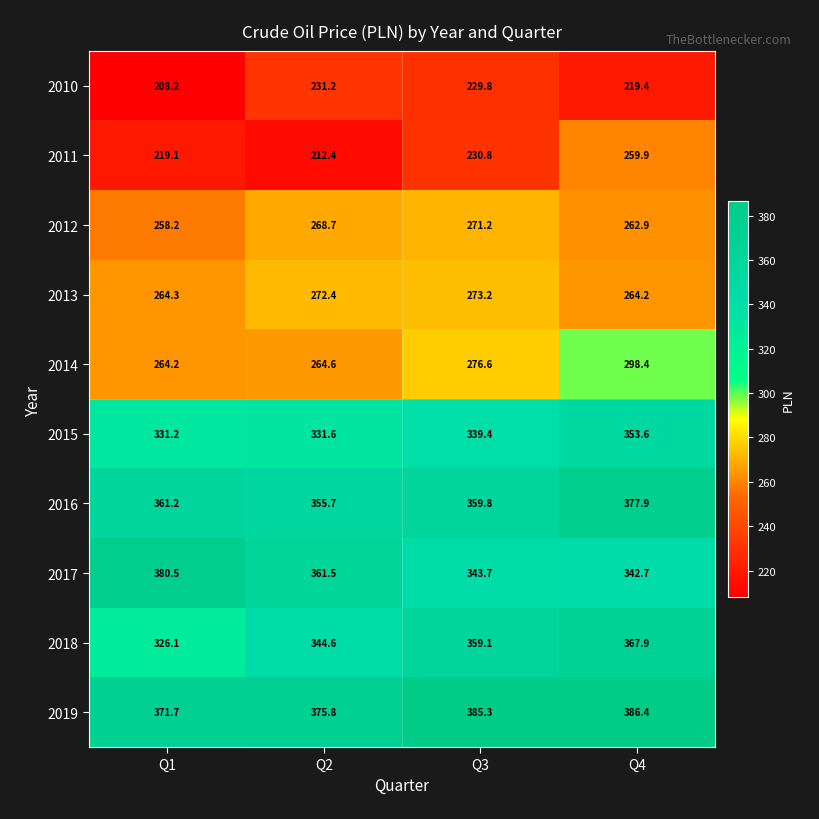

At which label does 2019 first exceed 385?

Q3